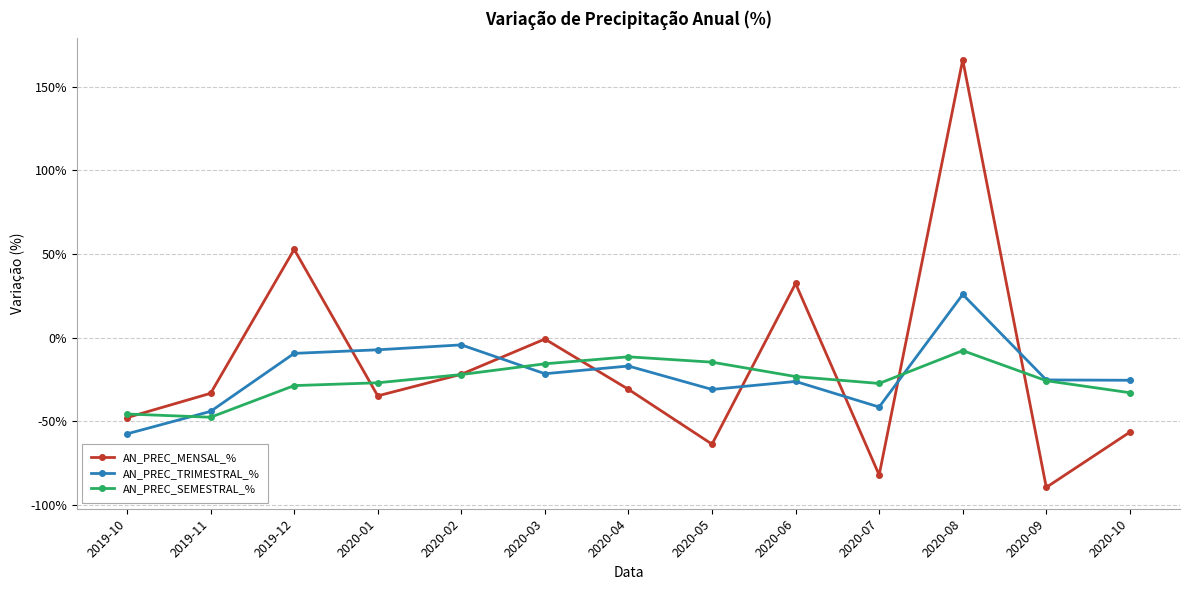

Is this an area chart (filled region under the line)?

No